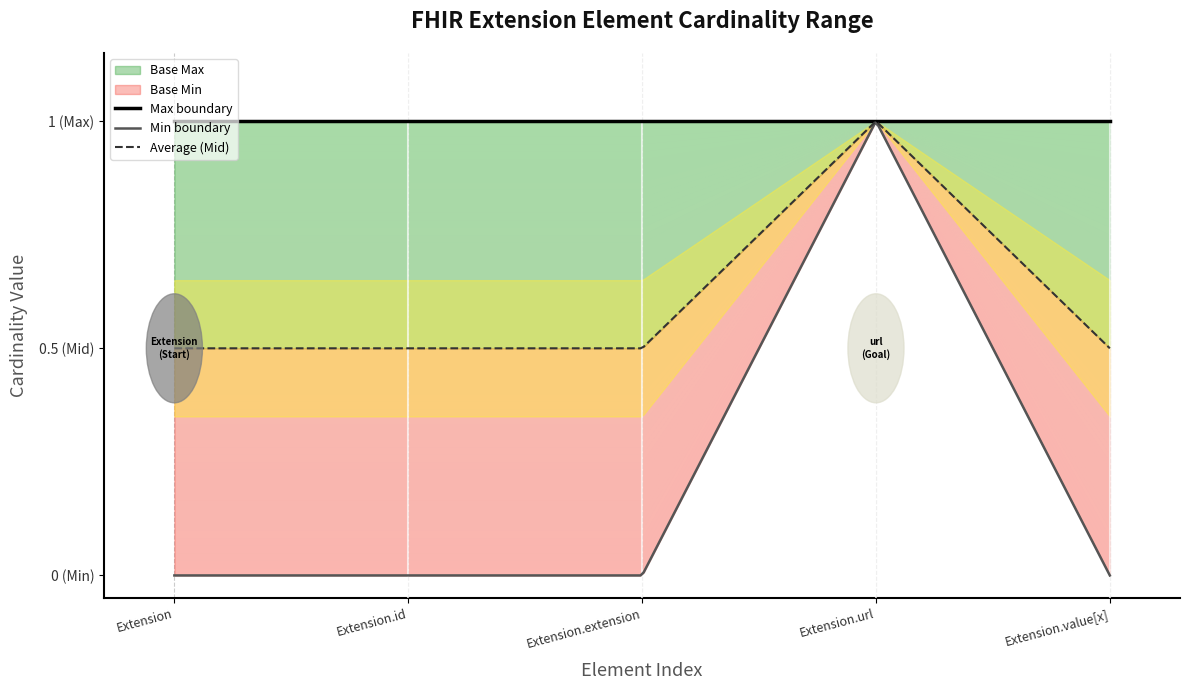

At Extension.extension, list the series in order from largest to smallest.

Base Max, Base Min